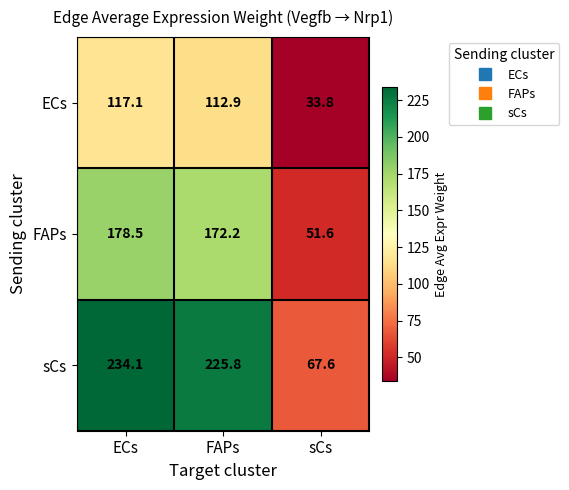

List the series in order of their overall mean, highest first.

sCs, FAPs, ECs